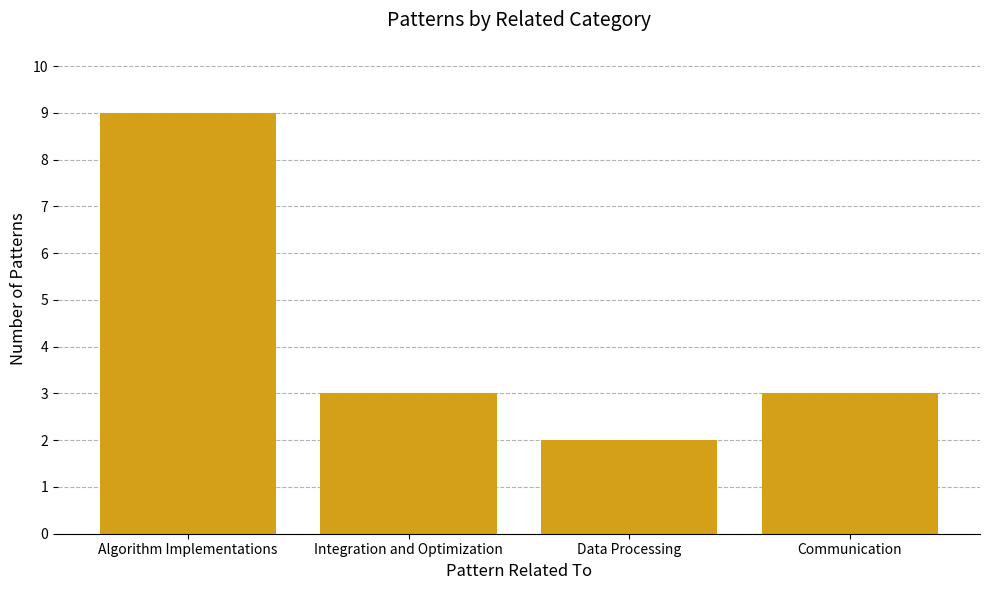

Reading left to right, what are all the values shown in this chart?

9	3	2	3